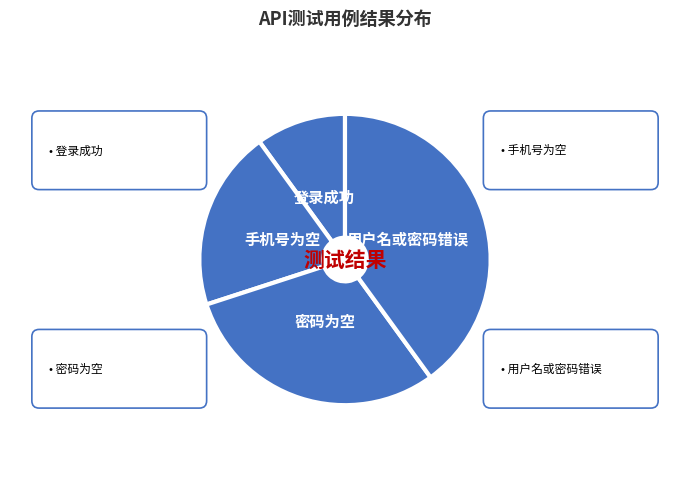

Do 用户名或密码错误 and 密码为空 together represent more than half of the pie?

Yes